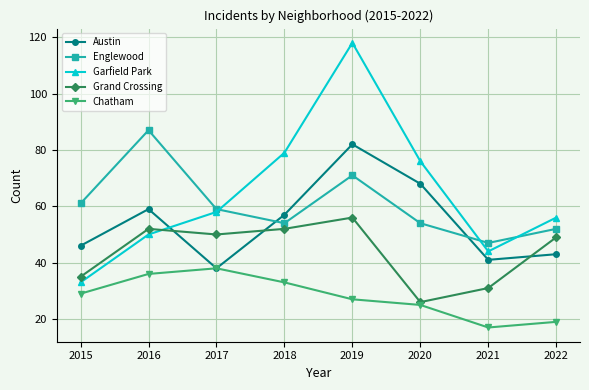

What is the smallest value displayed?

17